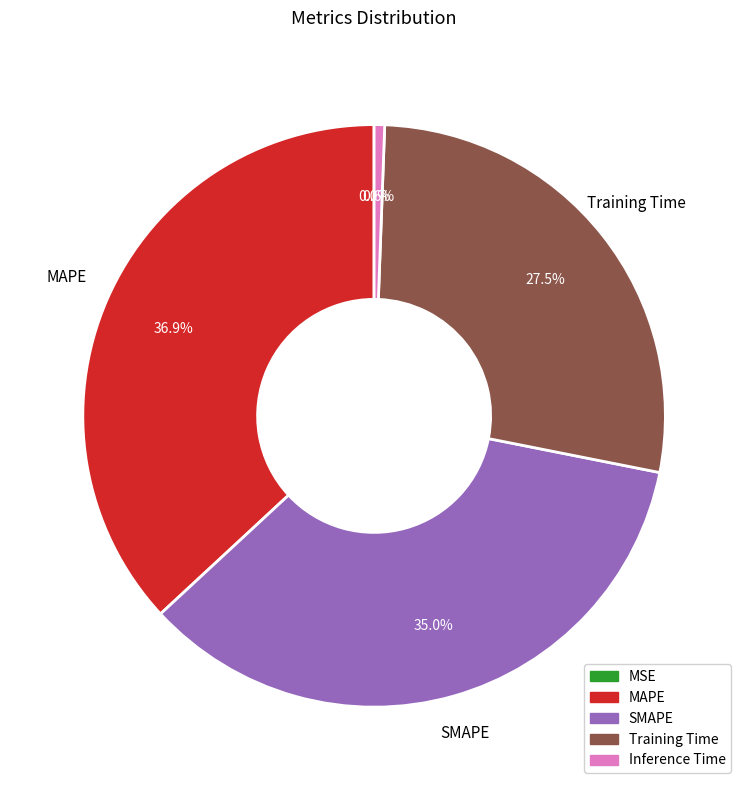

How much of the chart is everything except Inference Time?

99.4%